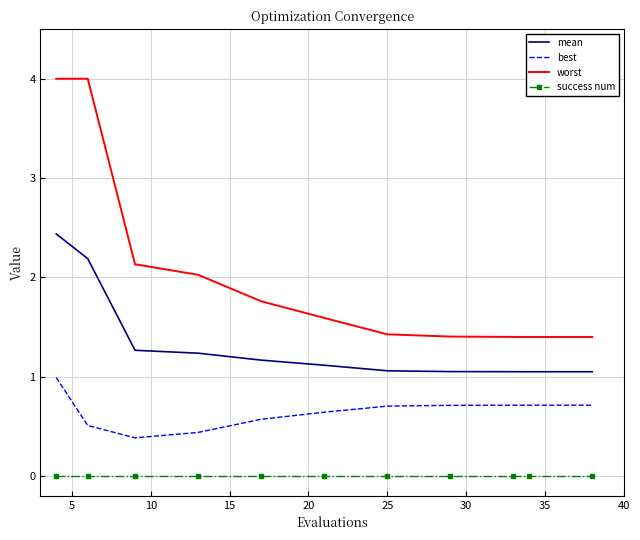

What is the difference between the maximum and minimum values in the worst series?

2.6